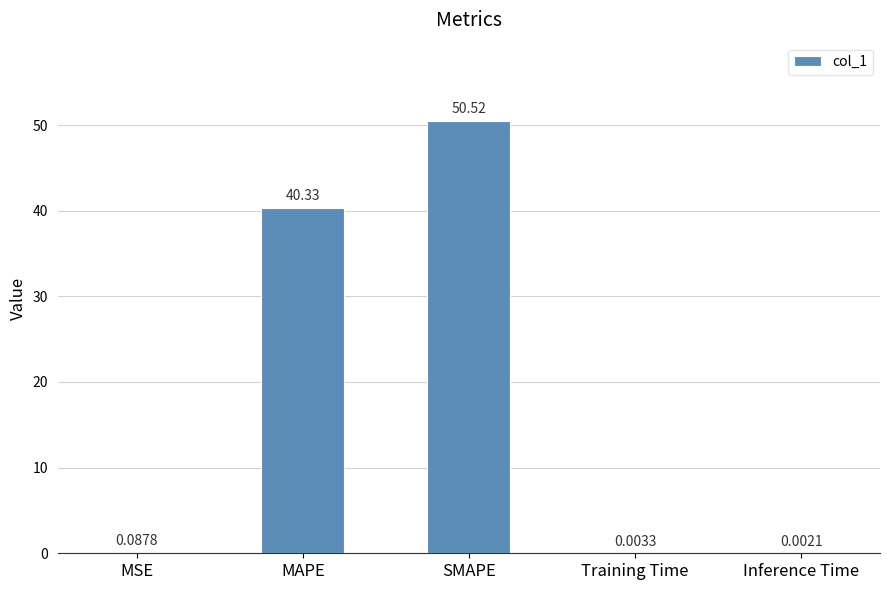

What is the sum of all values?

91.0